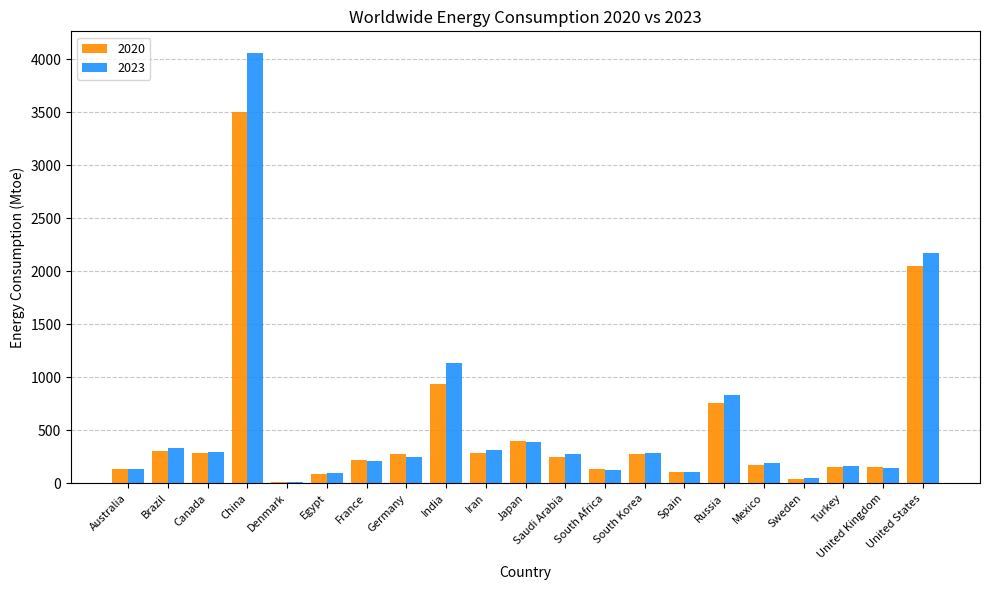

Which label corresponds to the largest value in the chart?

China